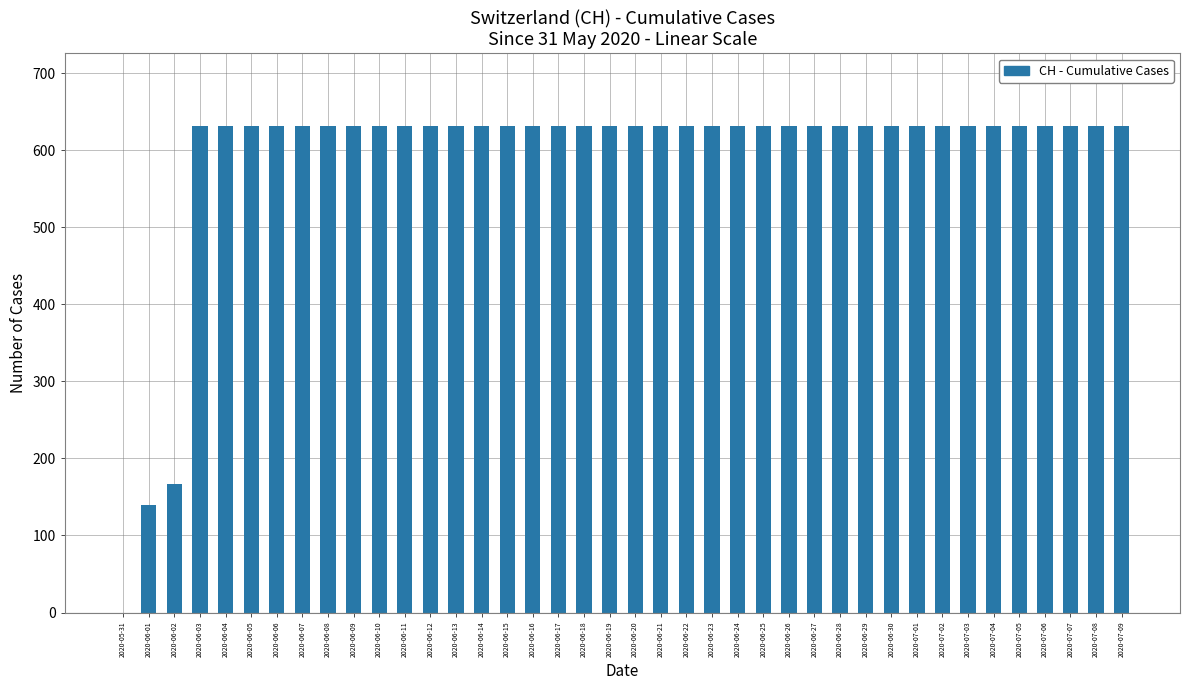

Approximately how many times larger is the value at 2020-06-10 compared to 2020-06-28?

1.0